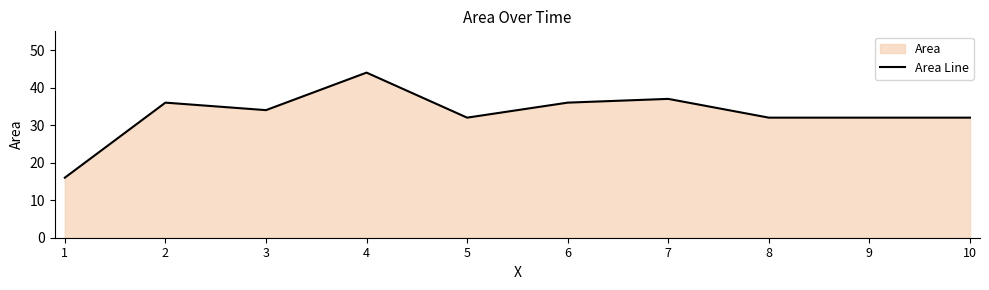

True or false: the data shows 32 at 5.

True